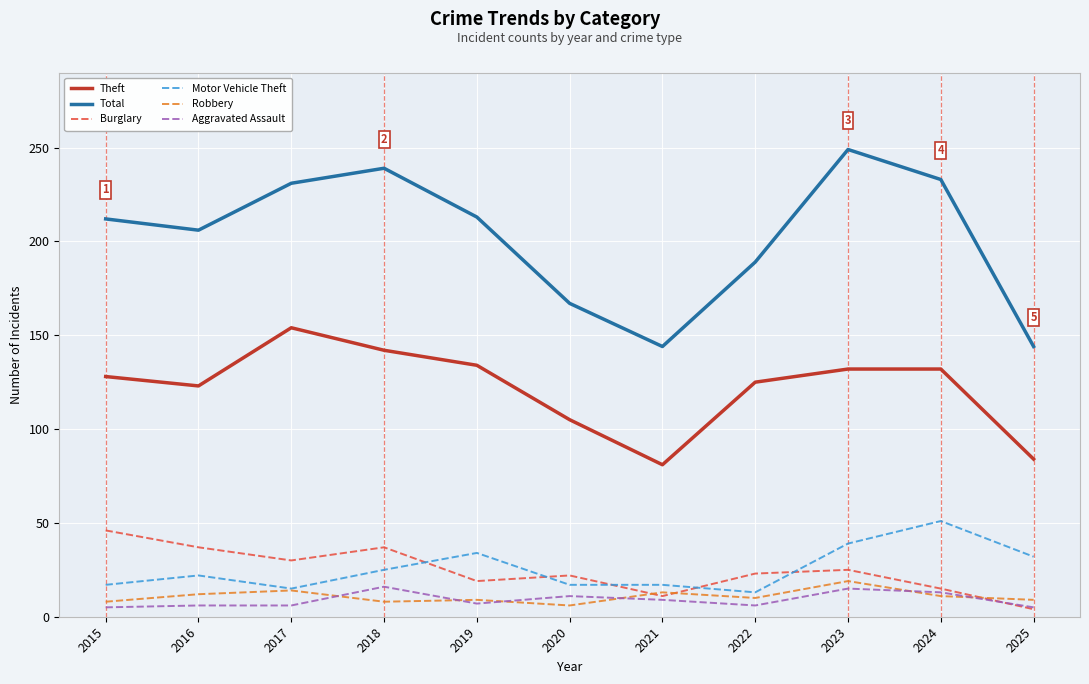

What is the total value across all series at 2025?

278